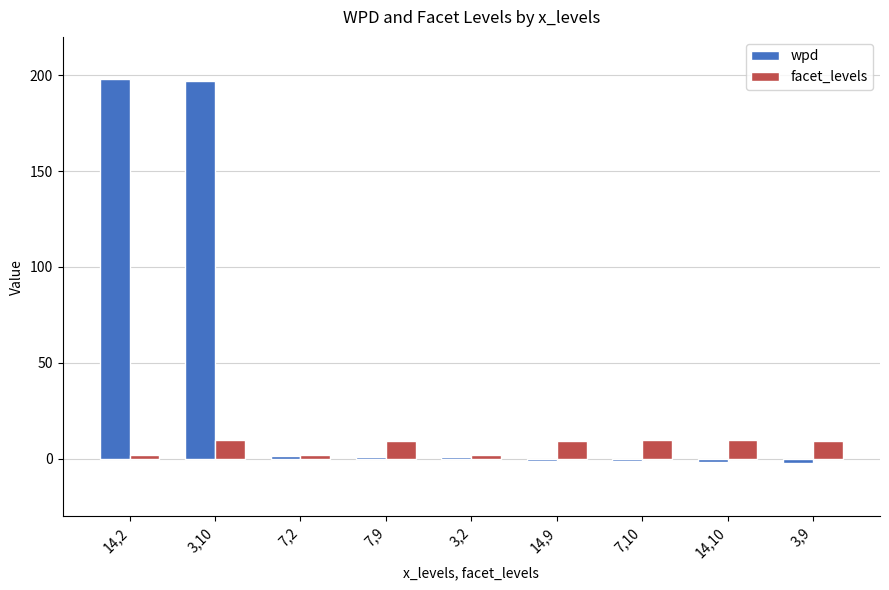

What is the maximum value for facet_levels?

10.0